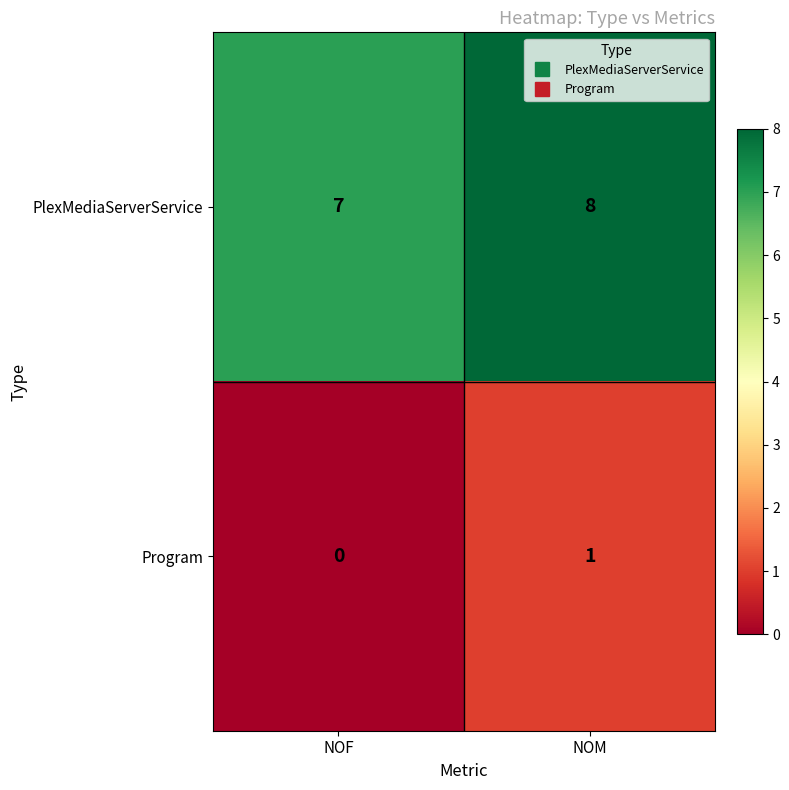

What is the maximum value shown in the chart?

8